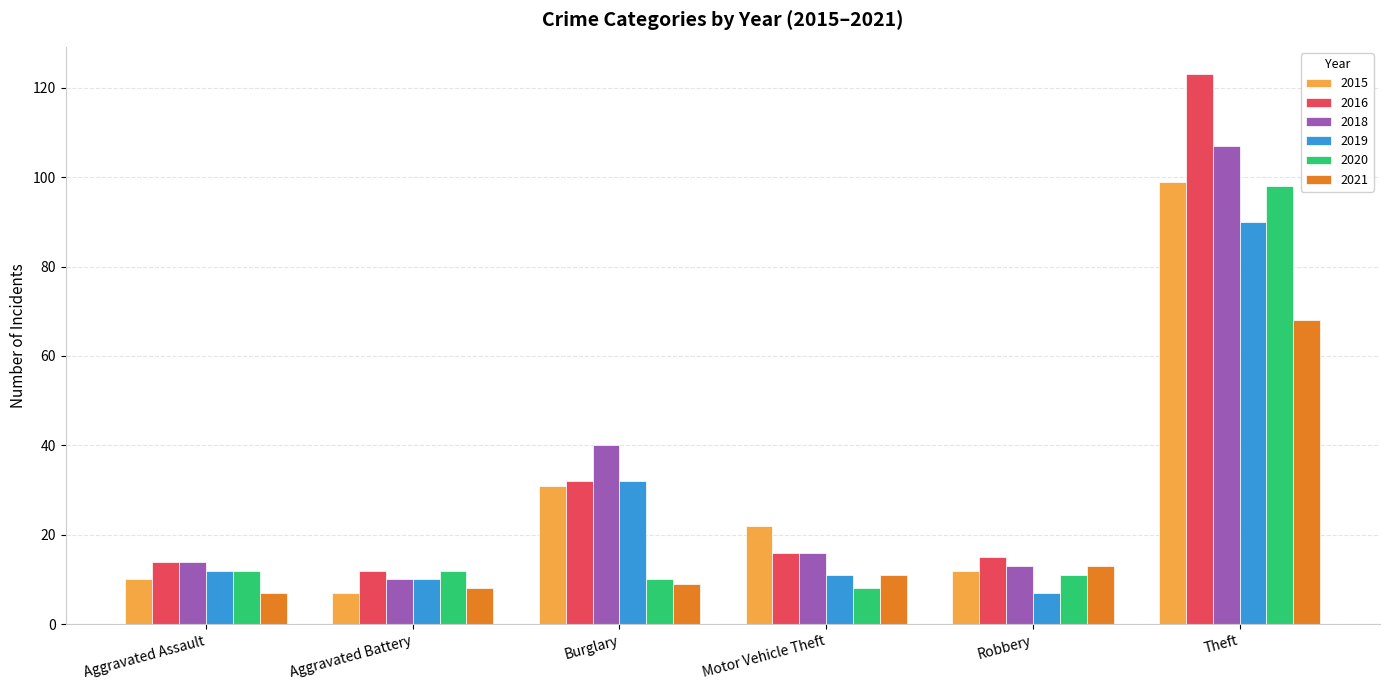

Does the chart contain any negative values?

No